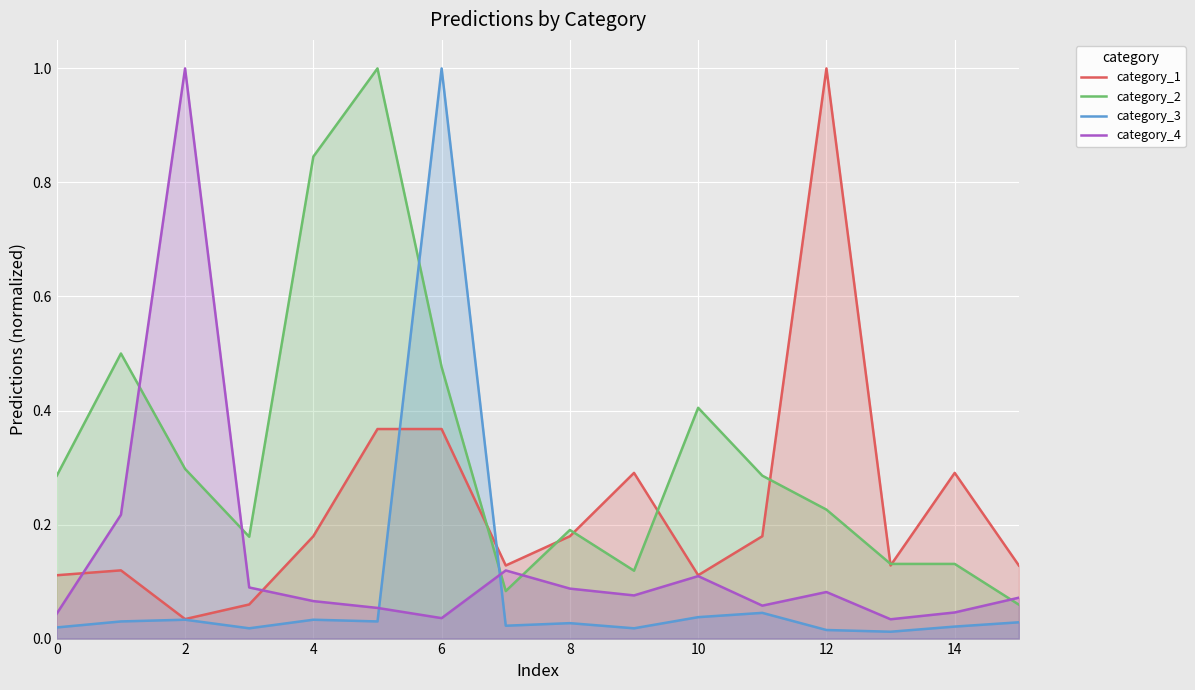

Rank the series by their maximum value, from highest to lowest.

category_1, category_2, category_3, category_4